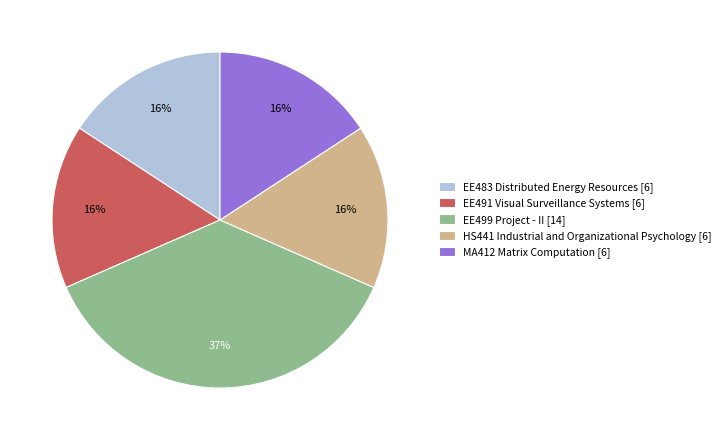

Between EE491 Visual Surveillance Systems [6] and EE499 Project - II [14], which is larger?

EE499 Project - II [14]